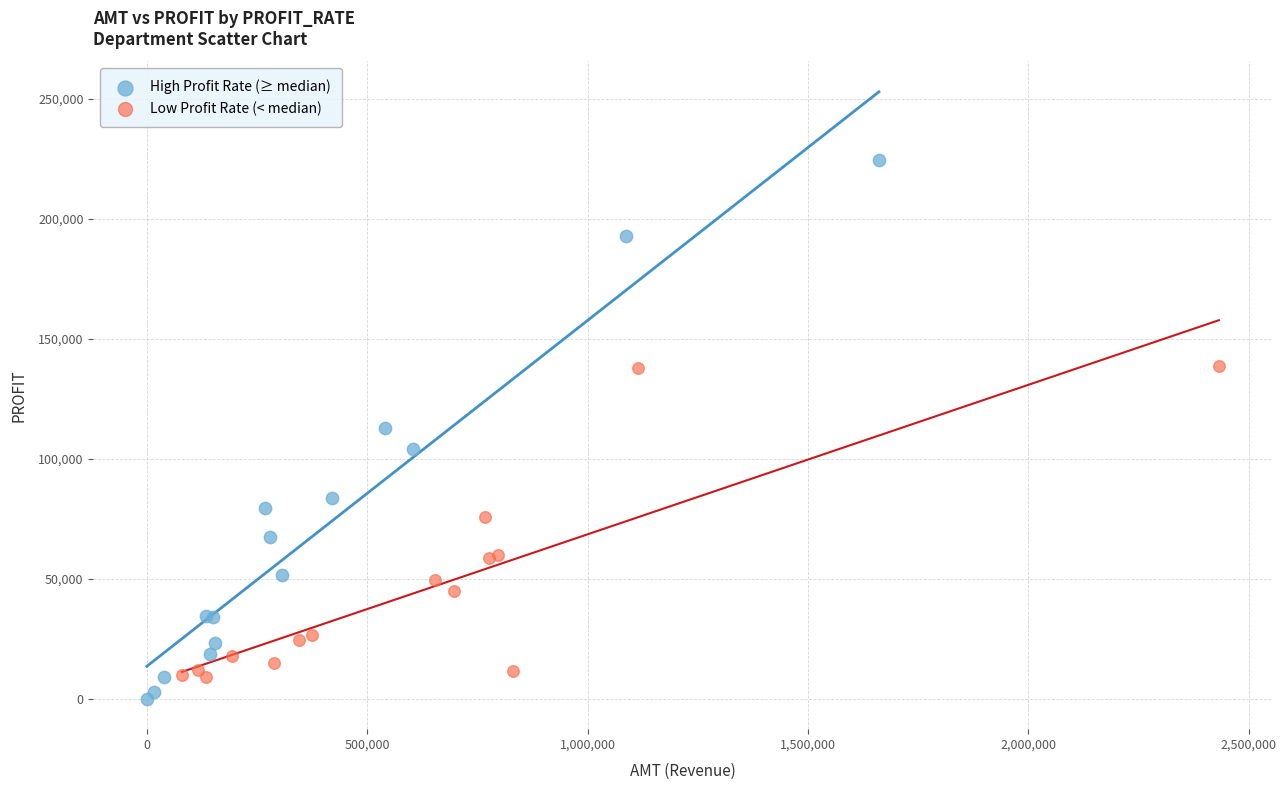

Which series contains the highest Y value?

High Profit Rate (≥ median)